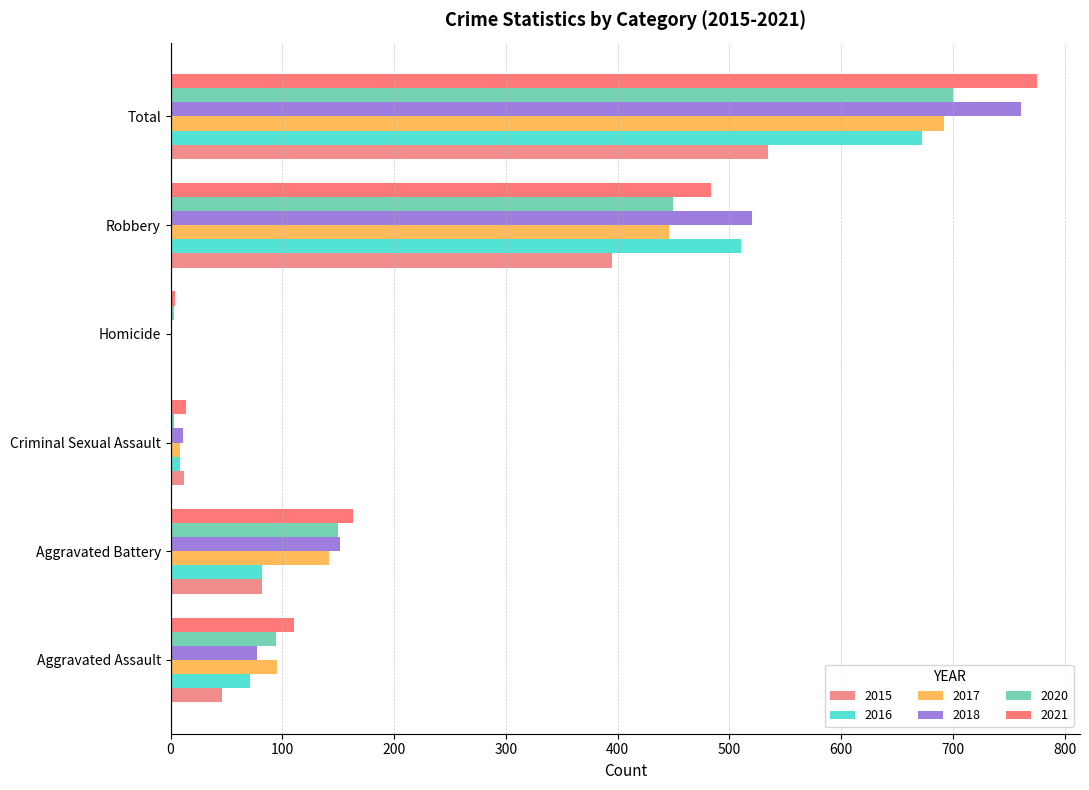

How many values in 2015 are above zero?

5